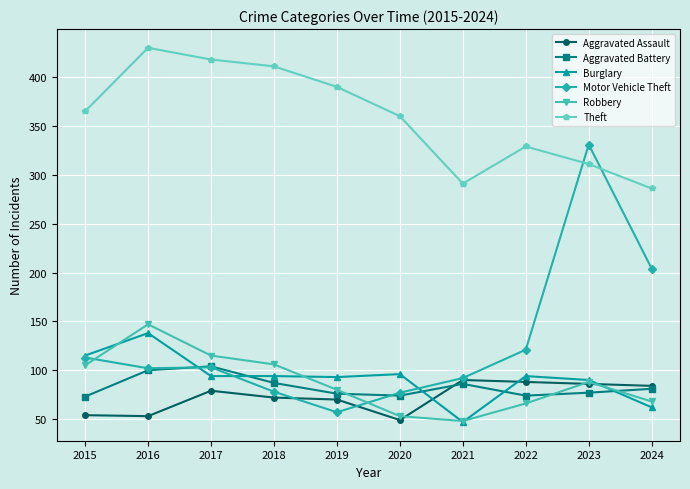

Which series has the largest total across all categories?

Theft